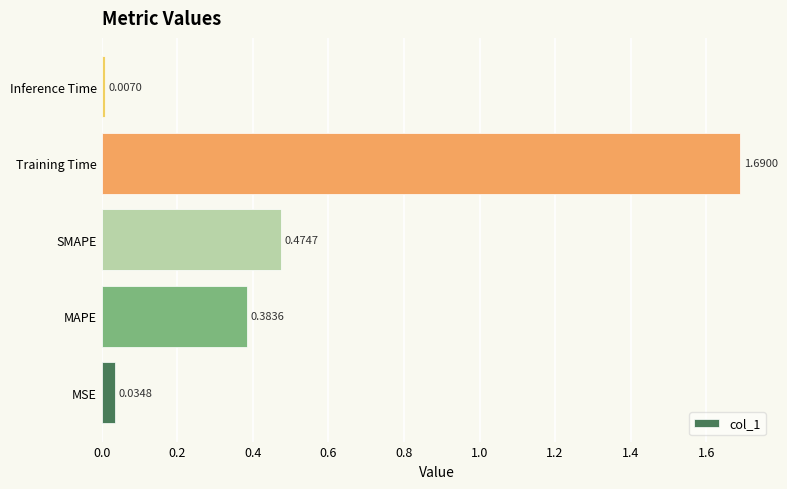

How many bars are there in total?

5